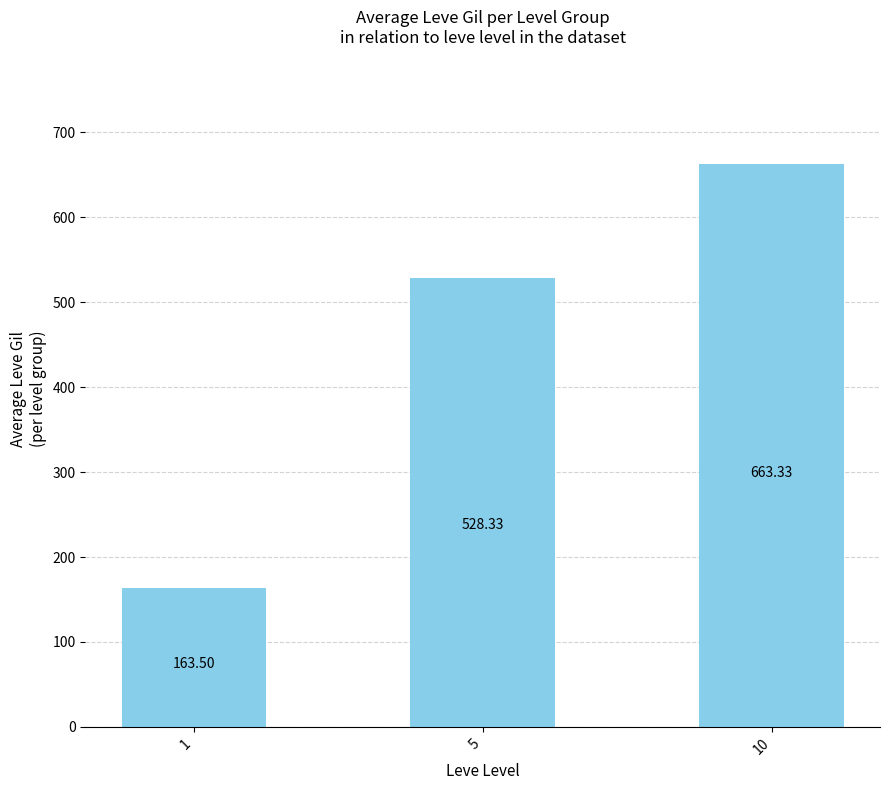

How many bars are there in total?

3